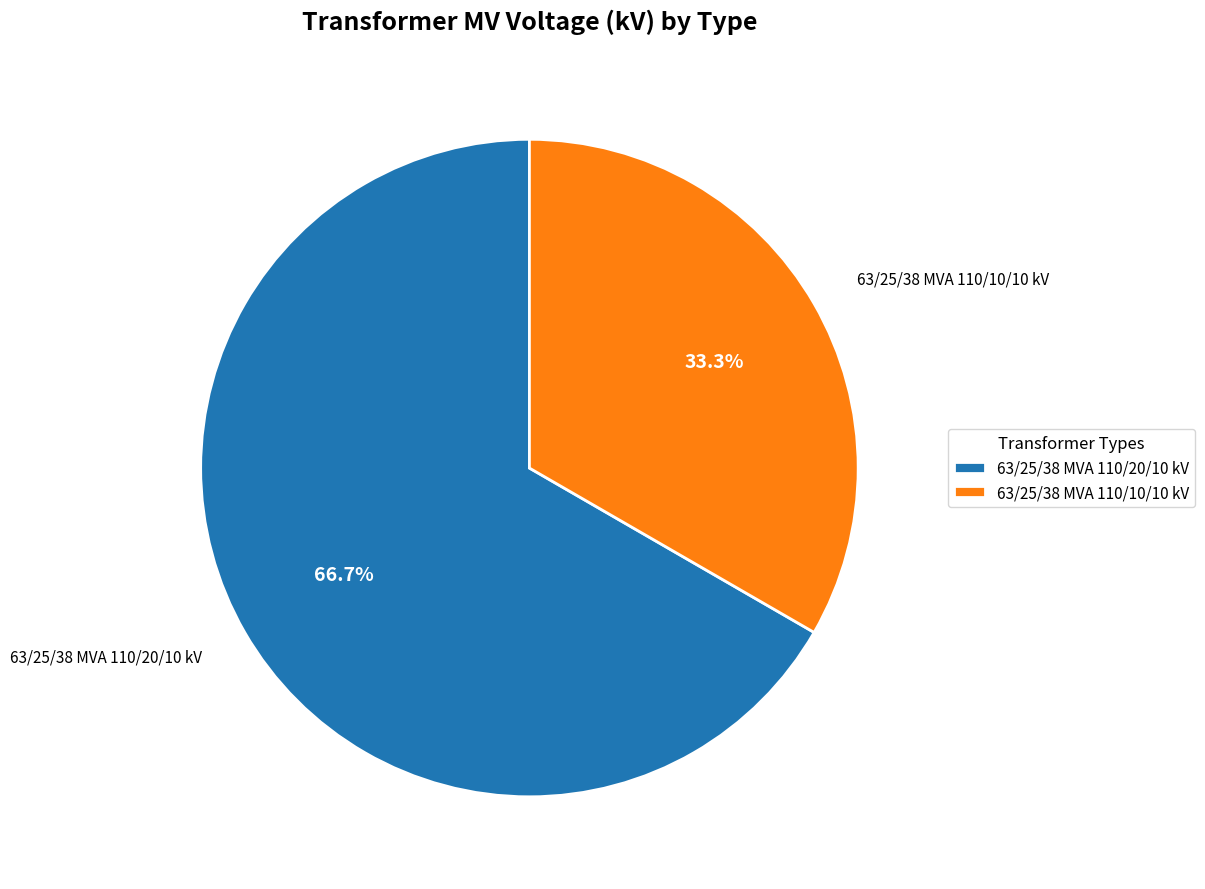

Count the number of slices in the pie.

2